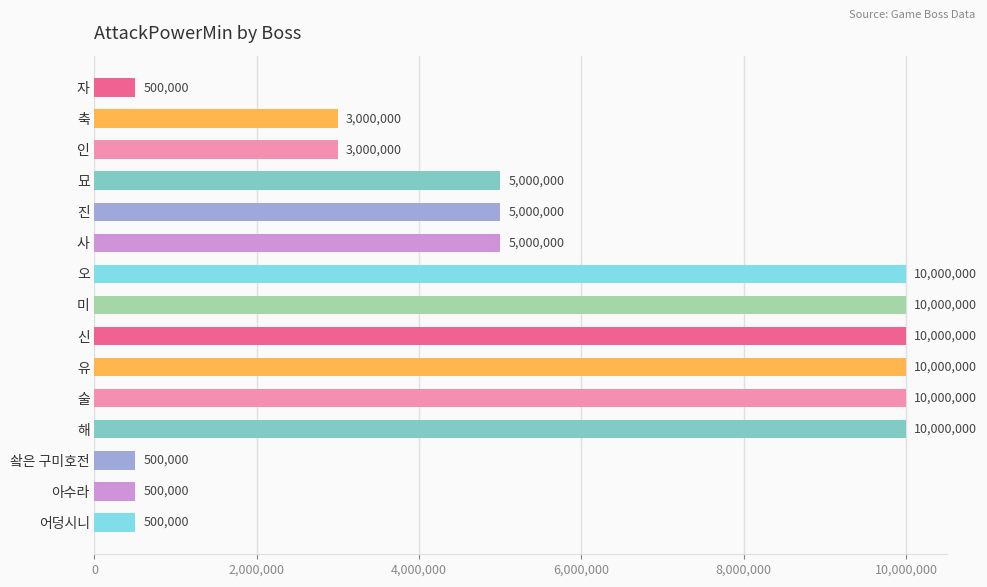

What is the label of the 10th bar from the bottom?

사